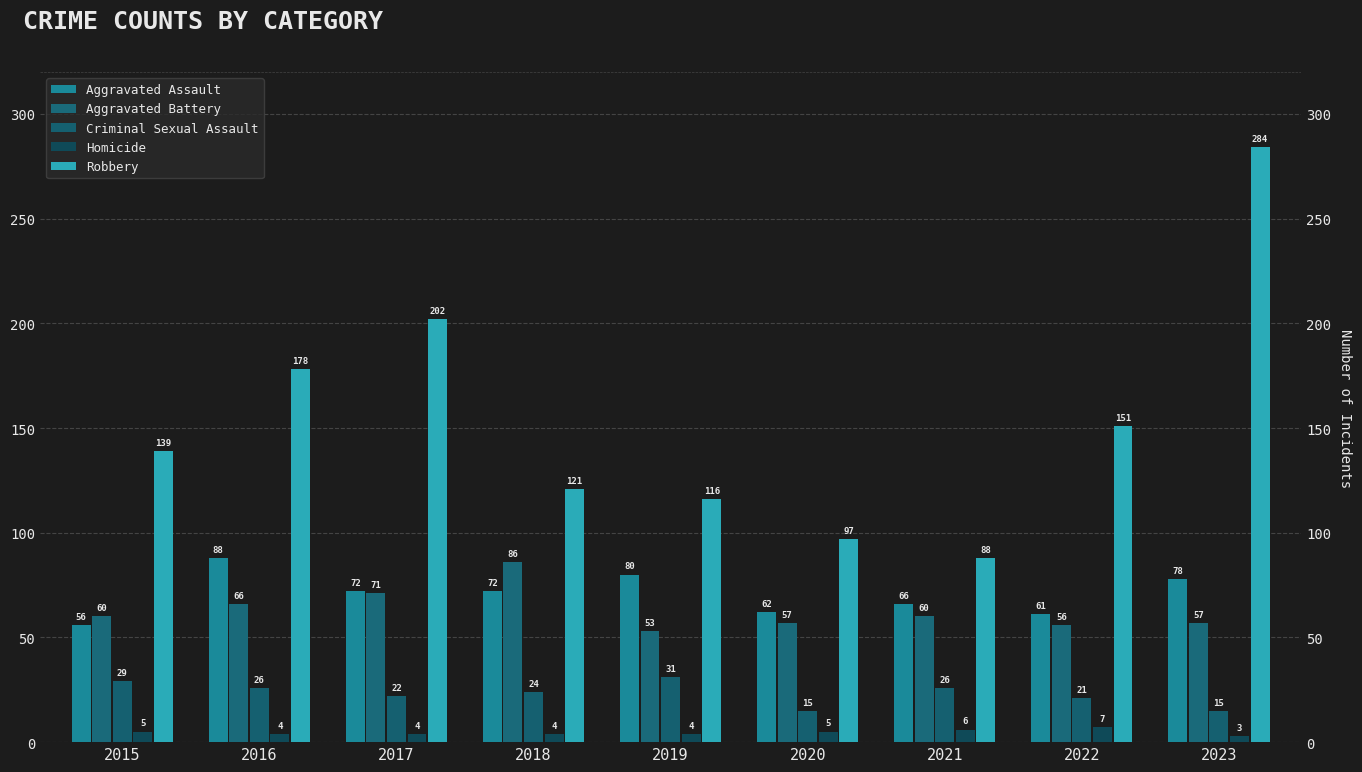

At which category does the chart reach its minimum across all series?

2023